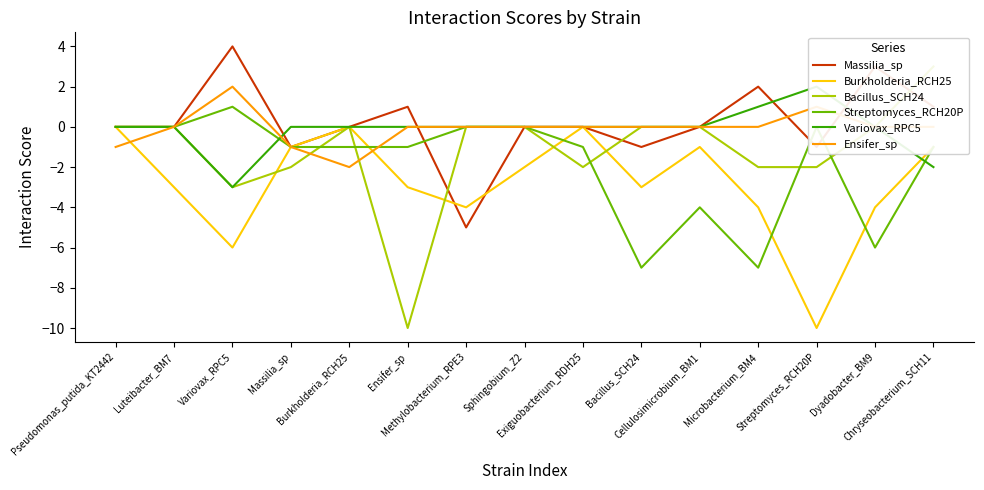

True or false: Bacillus_SCH24 has a value of -2 at Massilia_sp.

True